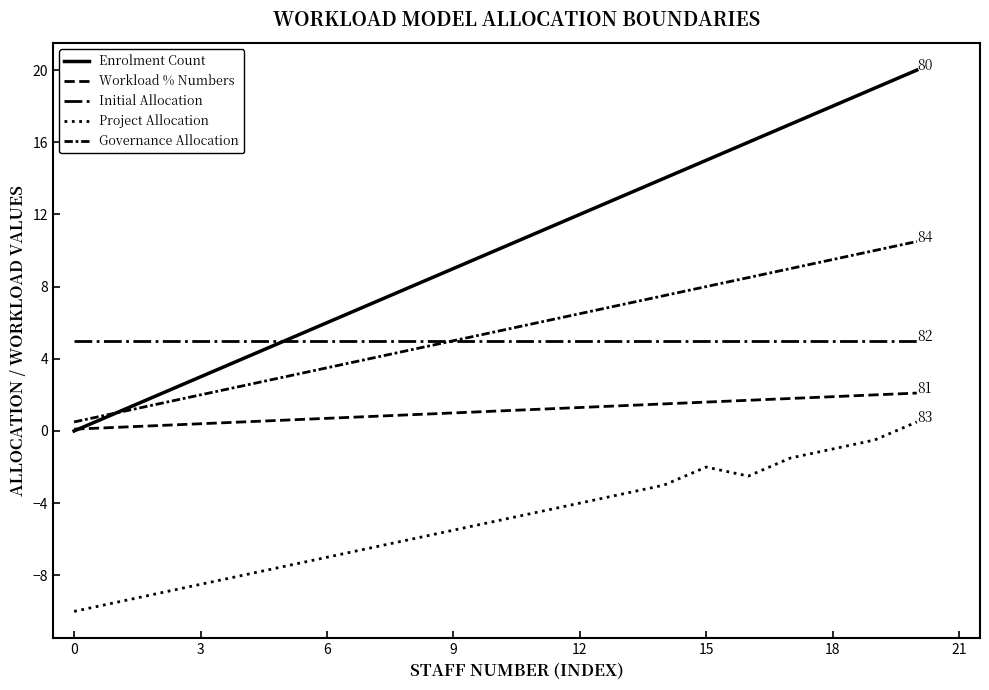

Reading left to right, list all the values displayed in this chart.

Enrolment Count: 0.0	1.0	2.0	3.0	4.0	5.0	6.0	7.0	8.0	9.0	10.0	11.0	12.0	13.0	14.0	15.0	16.0	17.0	18.0	19.0	20.0
Workload % Numbers: 0.1	0.2	0.3	0.4	0.5	0.6	0.7	0.8	0.9	1.0	1.1	1.2	1.3	1.4	1.5	1.6	1.7	1.8	1.9	2.0	2.1
Initial Allocation: 5.0	5.0	5.0	5.0	5.0	5.0	5.0	5.0	5.0	5.0	5.0	5.0	5.0	5.0	5.0	5.0	5.0	5.0	5.0	5.0	5.0
Project Allocation: -10.0	-9.5	-9.0	-8.5	-8.0	-7.5	-7.0	-6.5	-6.0	-5.5	-5.0	-4.5	-4.0	-3.5	-3.0	-2.0	-2.5	-1.5	-1.0	-0.5	0.5
Governance Allocation: 0.5	1.0	1.5	2.0	2.5	3.0	3.5	4.0	4.5	5.0	5.5	6.0	6.5	7.0	7.5	8.0	8.5	9.0	9.5	10.0	10.5